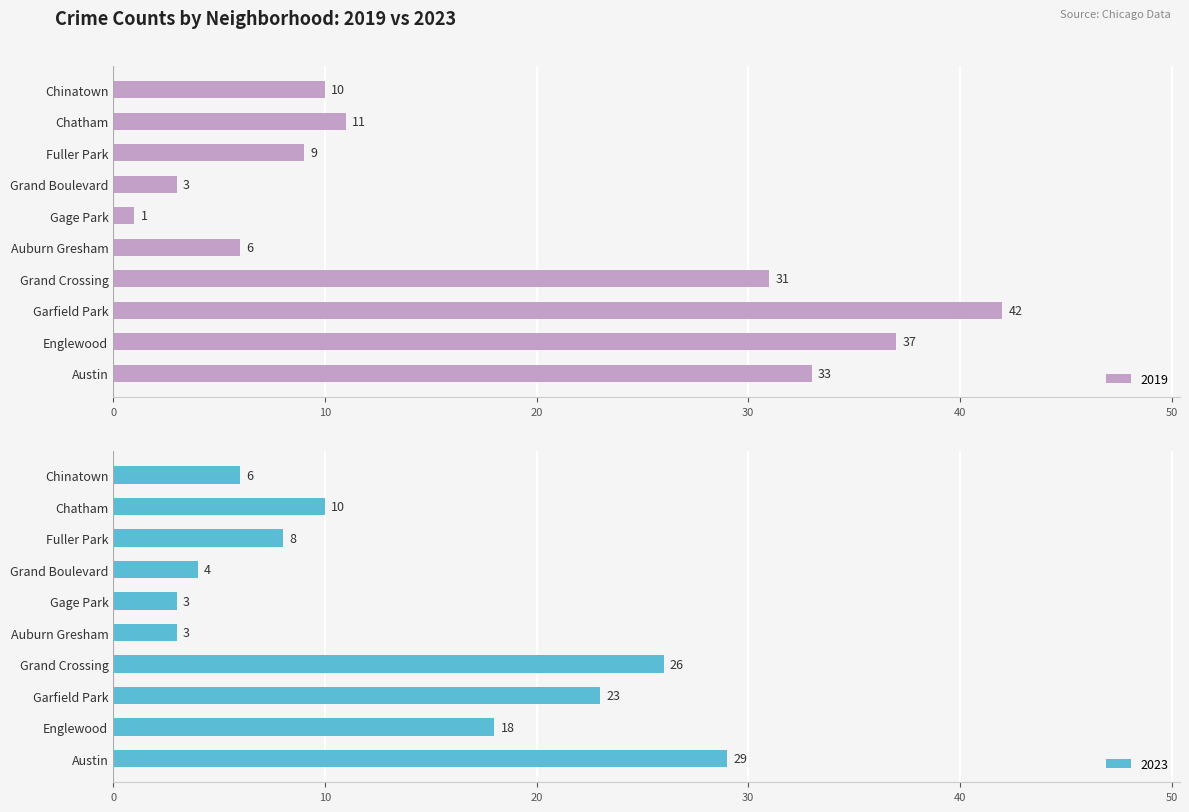

What position from the left is Chatham?

9